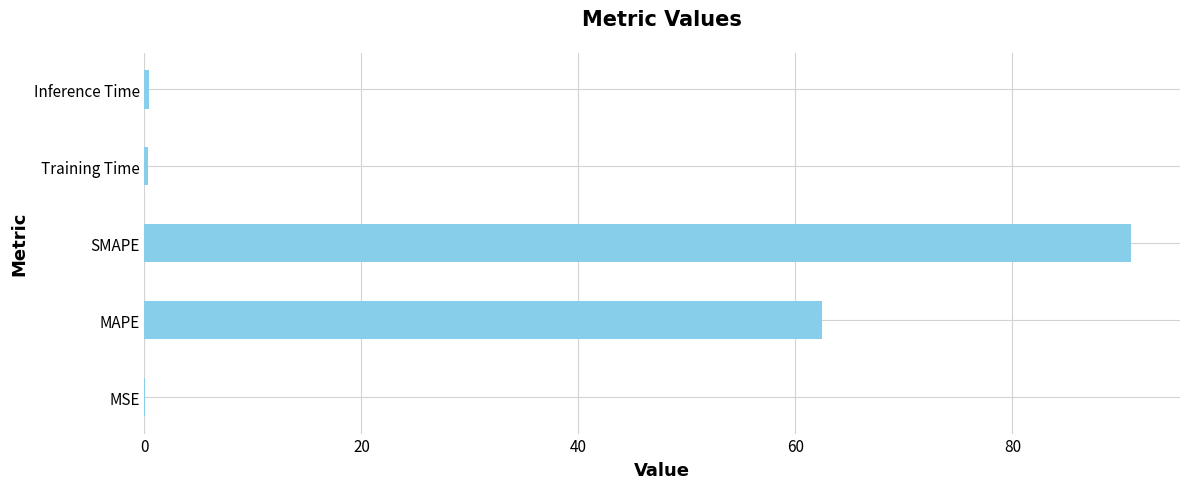

At which label is the value closest to 45?

MAPE